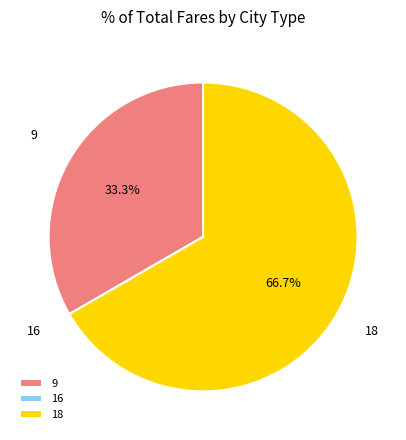

Which category accounts for the majority?

18